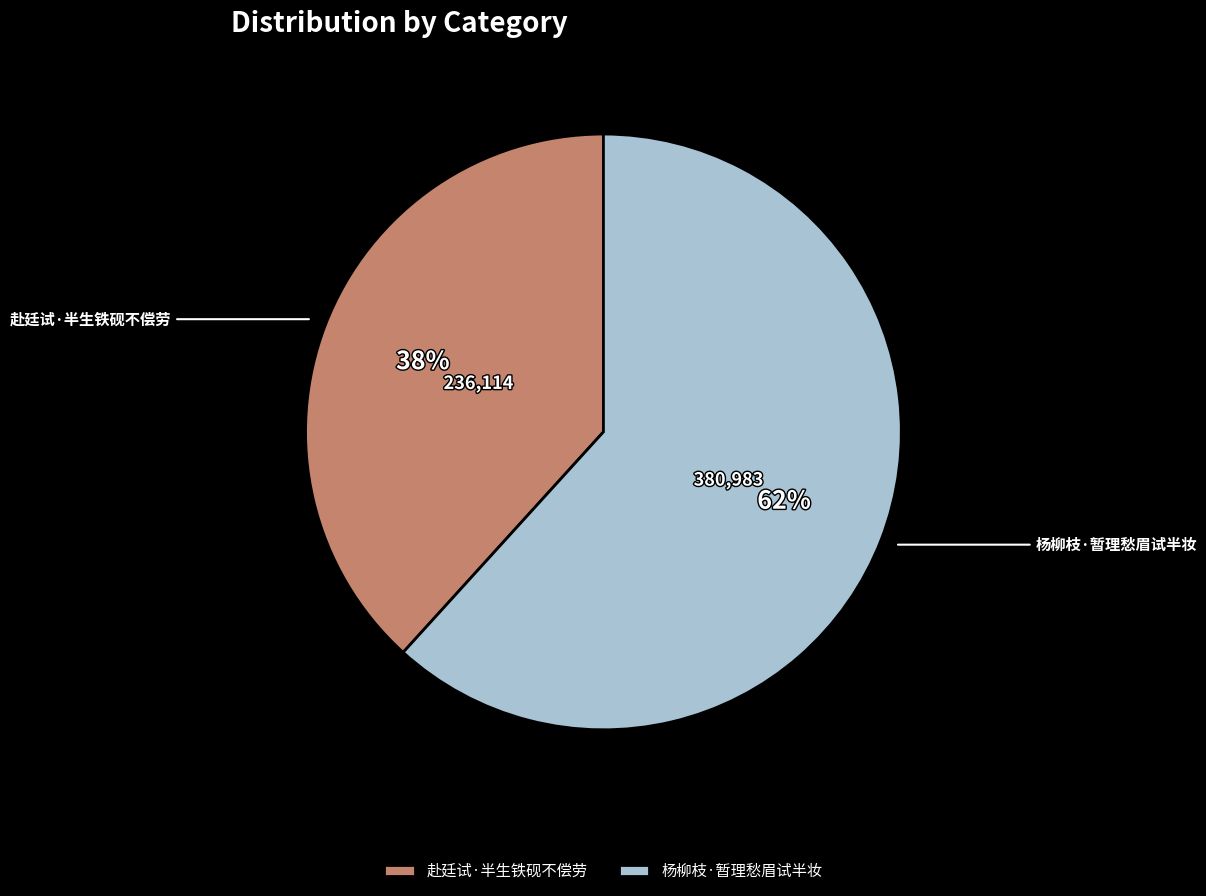

To the nearest percent, what portion does 赴廷试·半生铁砚不偿劳 represent?

38%